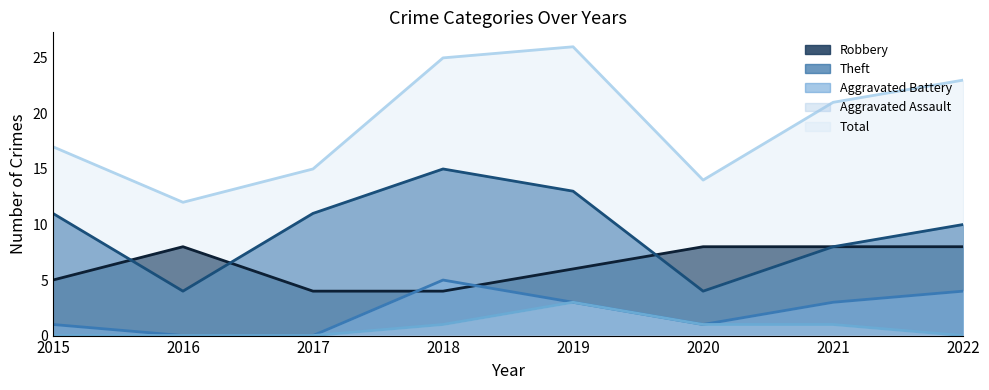

How many values in Aggravated Assault are above zero?

4